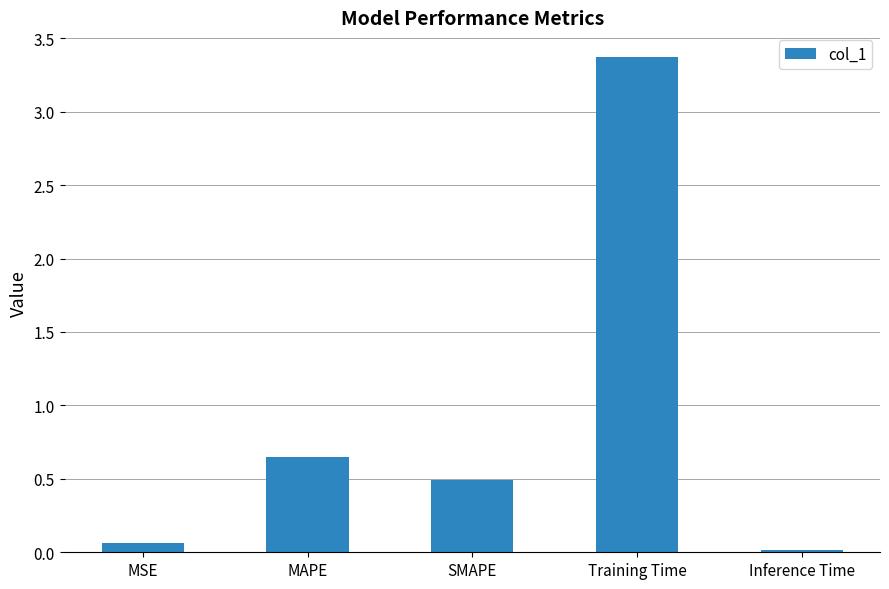

What is the label of the 4th bar from the right?

MAPE